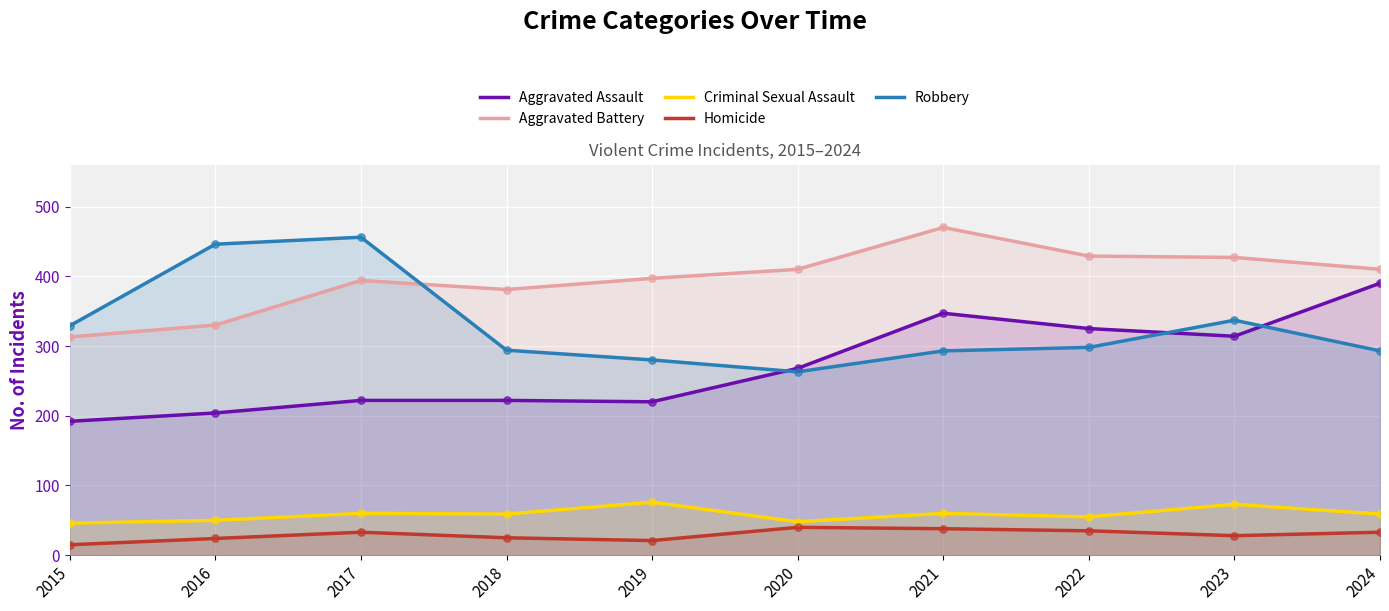

What is the total value across all series at 2023?

1179